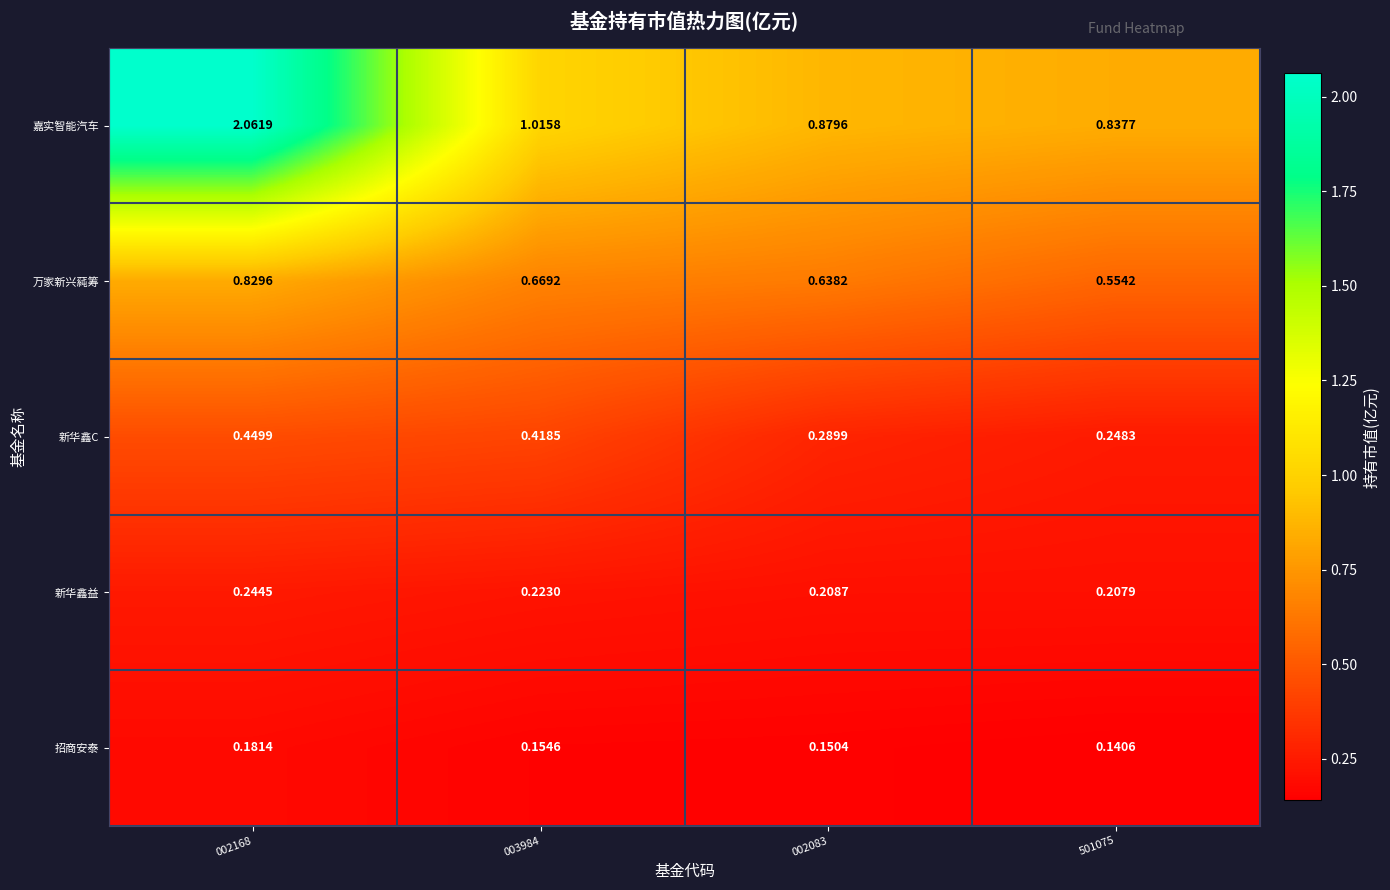

What is the total value across all series at 003984?

2.5